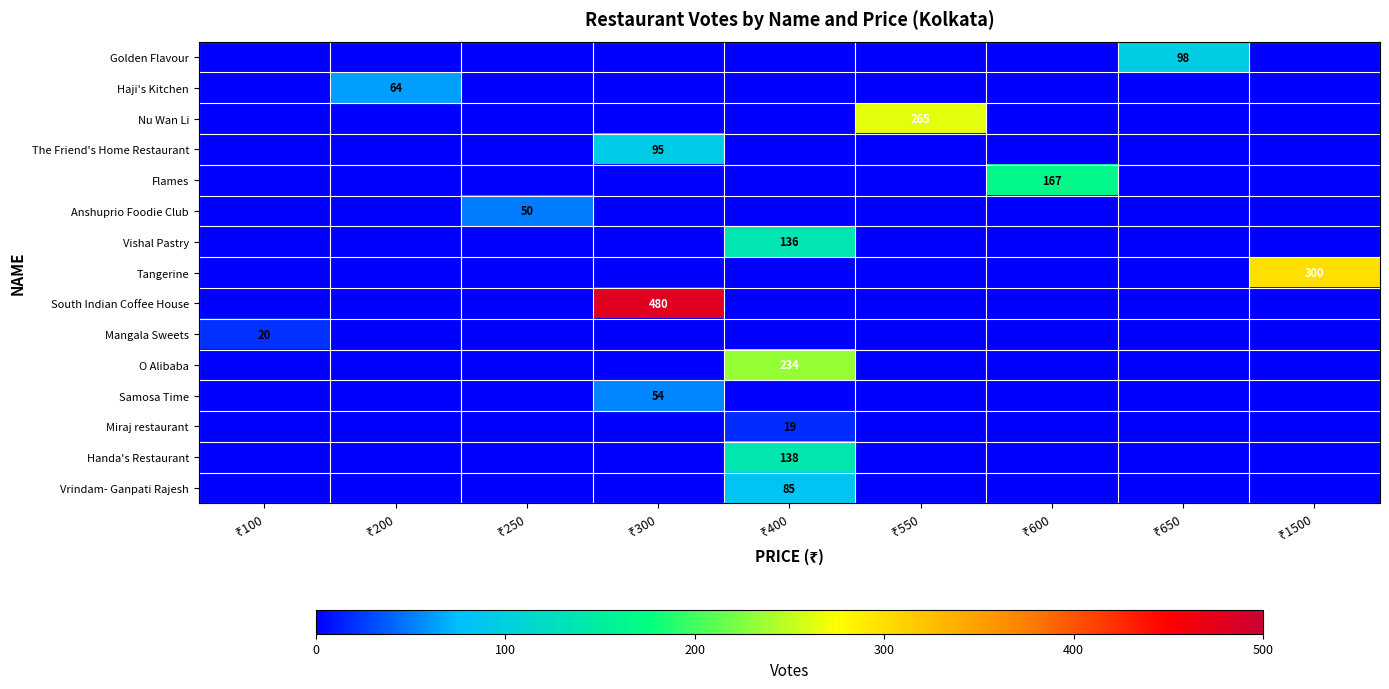

The Flames series shows 97 at ₹250. True or false?

False